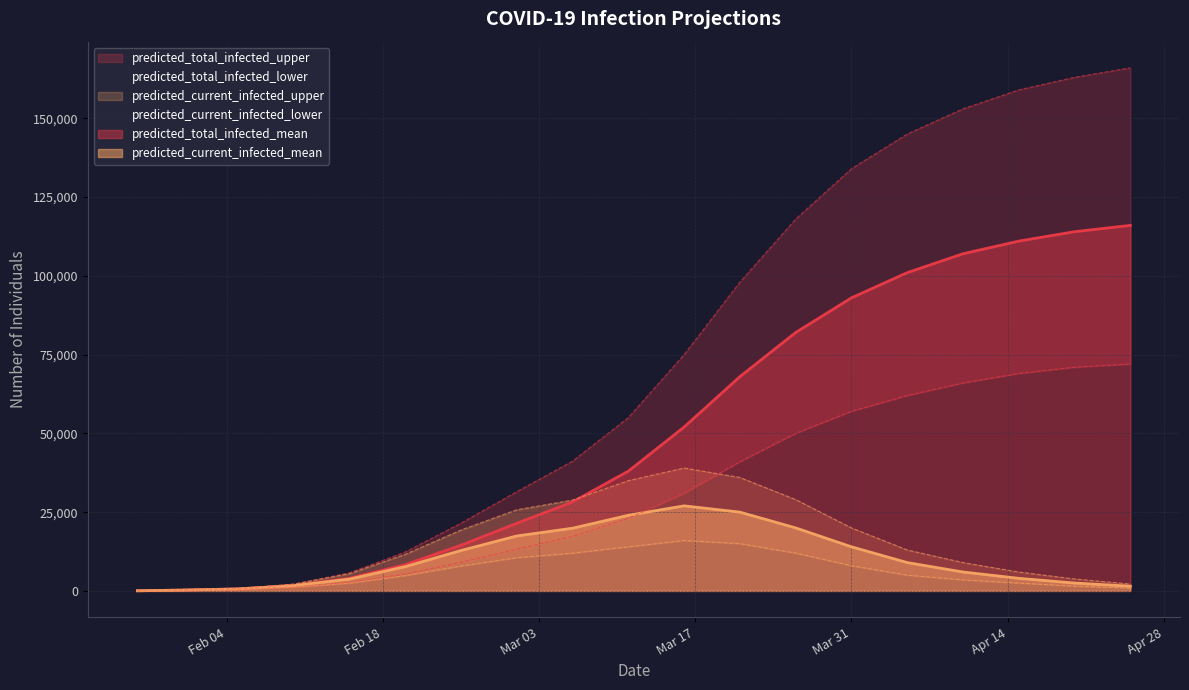

What is the maximum value for predicted_total_infected_mean?

116000